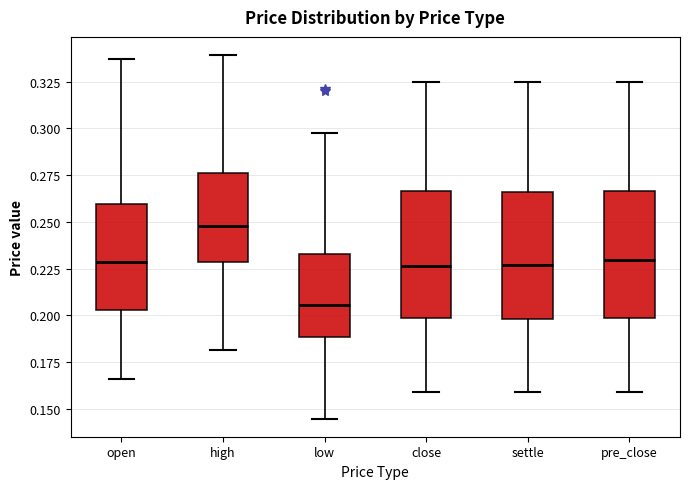

Which box has the lowest median line?

low